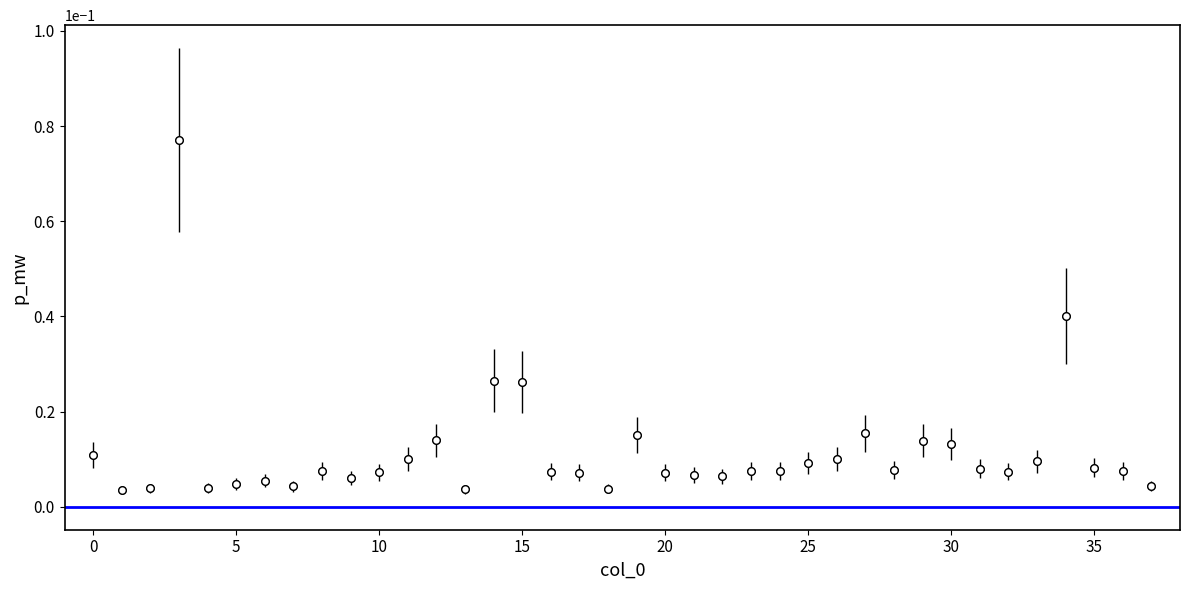

What is the sum of all values?

0.4